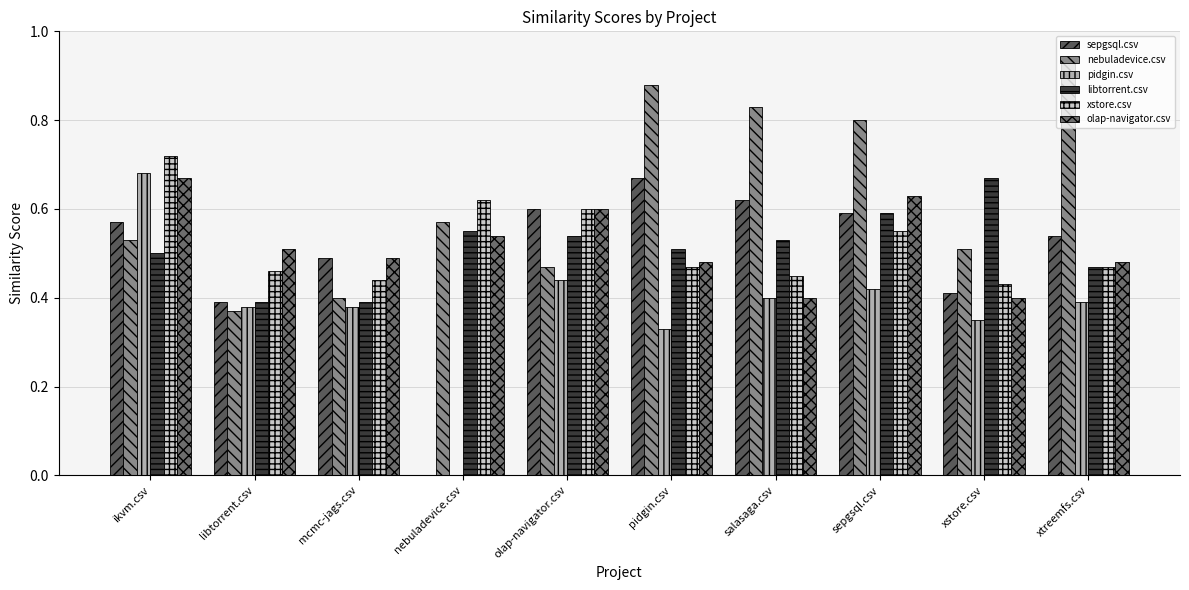

What is the sum of all olap-navigator.csv values?

5.2